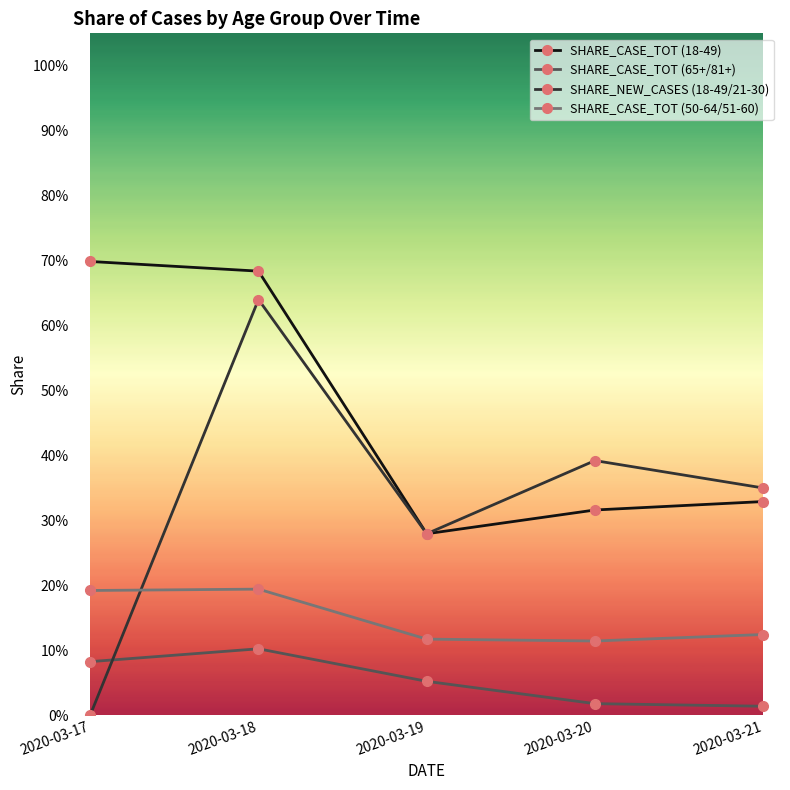

What are all the series names shown in the legend?

SHARE_CASE_TOT (18-49), SHARE_CASE_TOT (65+/81+), SHARE_NEW_CASES (18-49/21-30), SHARE_CASE_TOT (50-64/51-60)